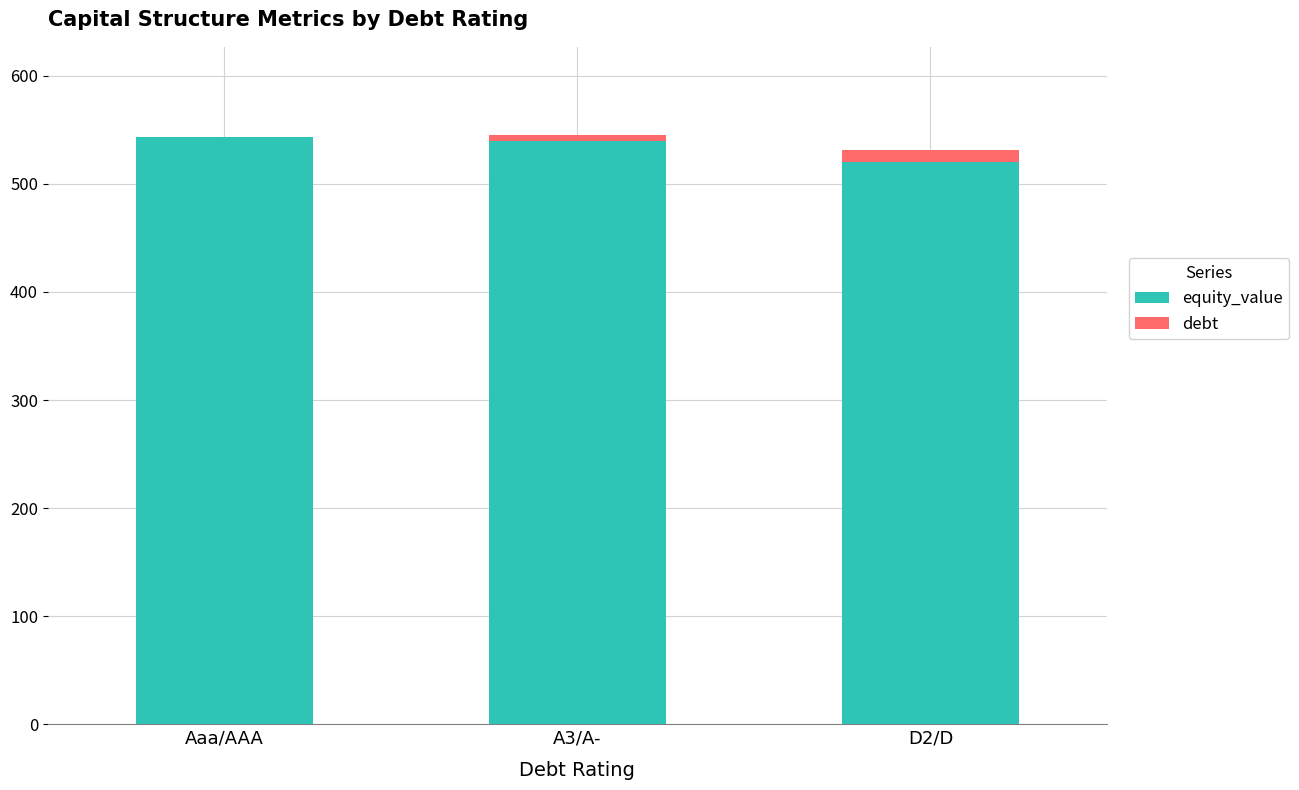

What is the maximum value for equity_value?

543.7